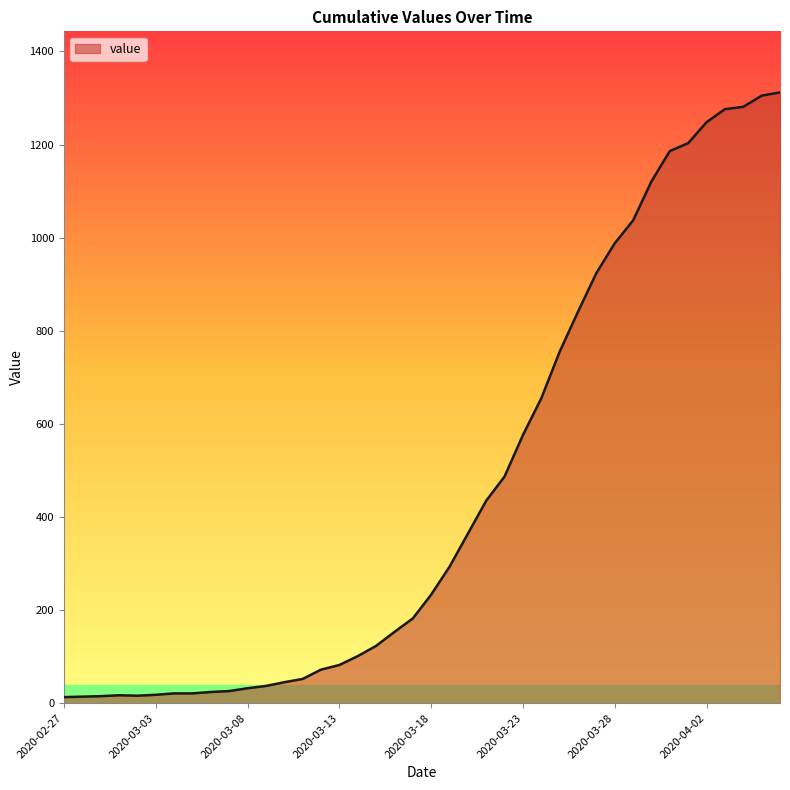

What is the difference between the maximum and minimum values?

1299